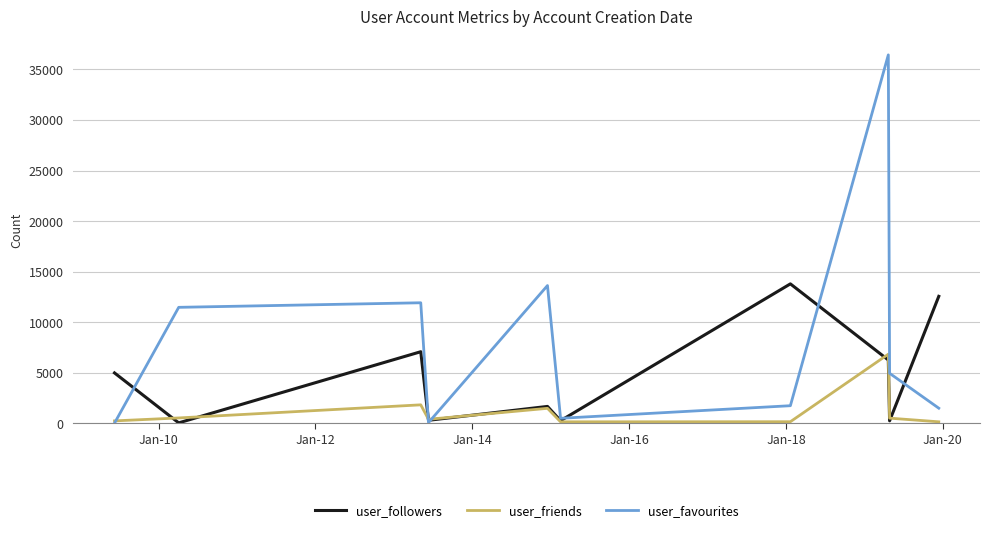

What is the maximum value shown in the chart?

36430